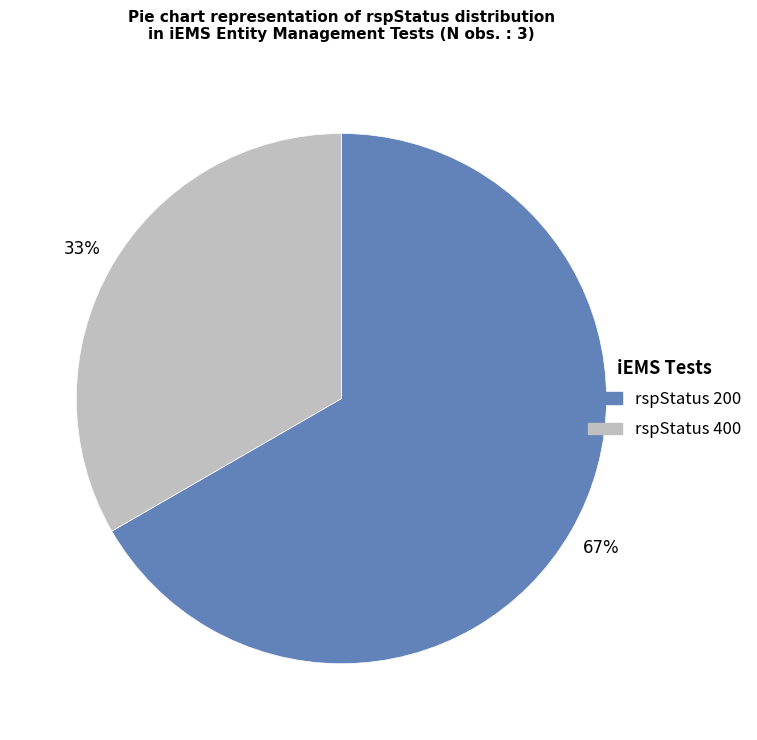

To the nearest percent, what is the average slice percentage?

50%